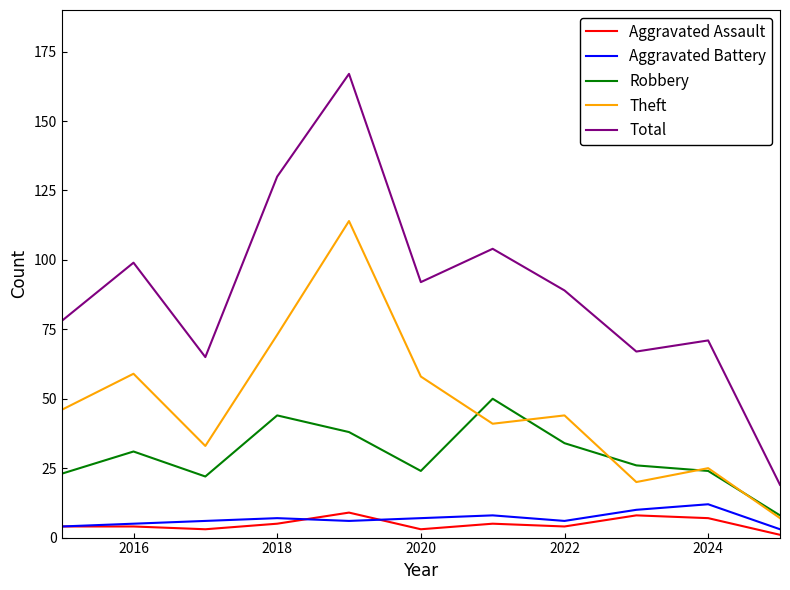

How many values in the Robbery series are below 26?

5